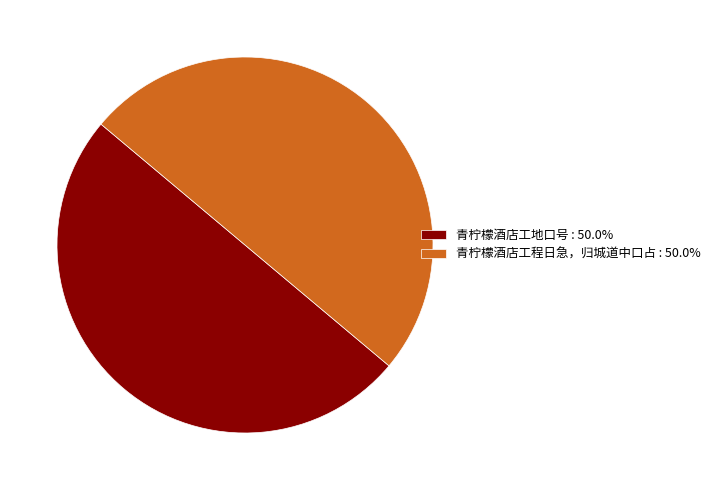

Approximately how many times larger is the value at 青柠檬酒店工程日急，归城道中口占 : 50.0% compared to 青柠檬酒店工地口号 : 50.0%?

1.0